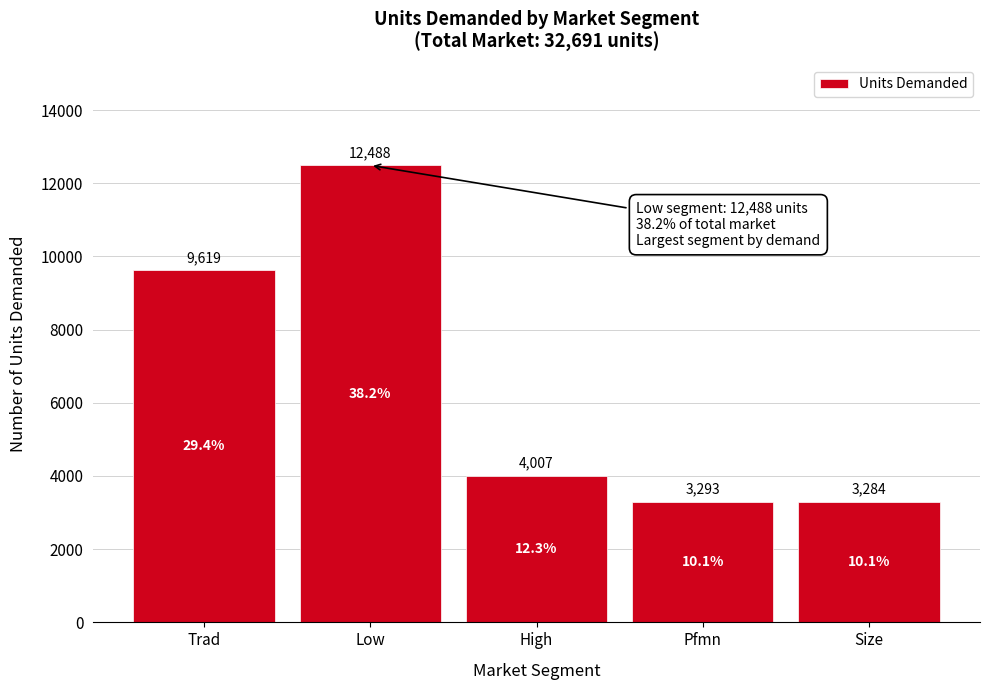

Reading right to left, transcribe all the data shown in this chart.

Size=3284	Pfmn=3293	High=4007	Low=12488	Trad=9619